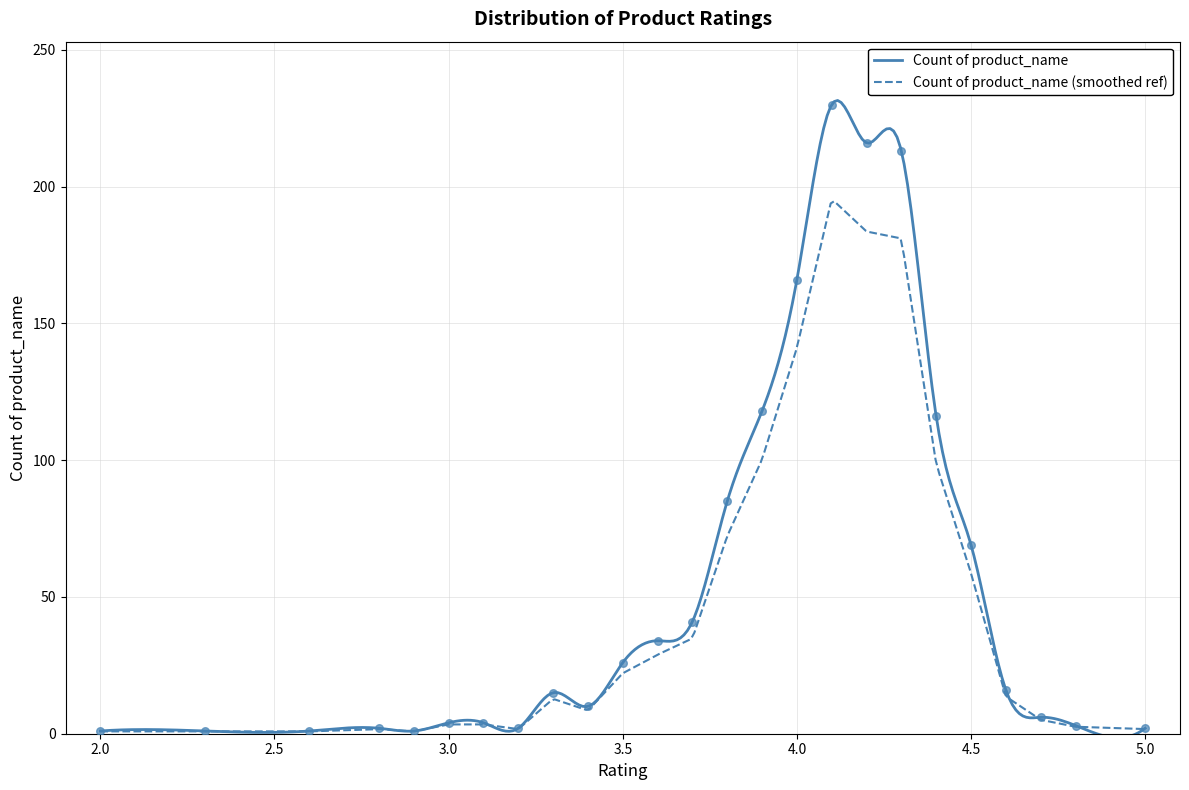

Between 4.3 and 4.2, which is larger?

4.2